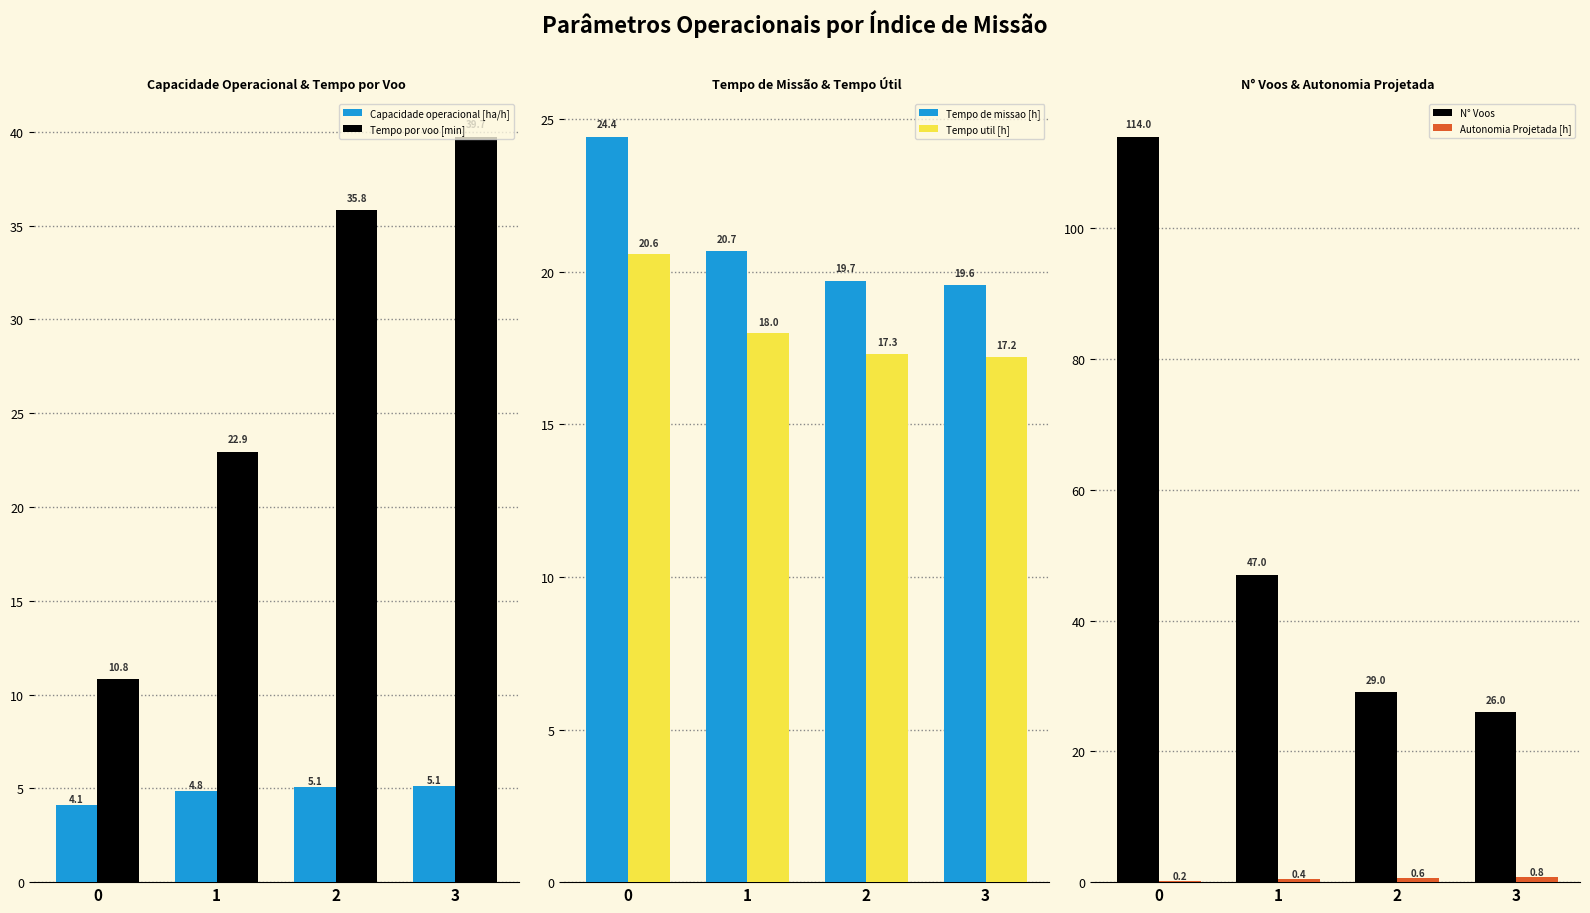

Is it true that Tempo de missao [h] equals 33.7 at 1?

False